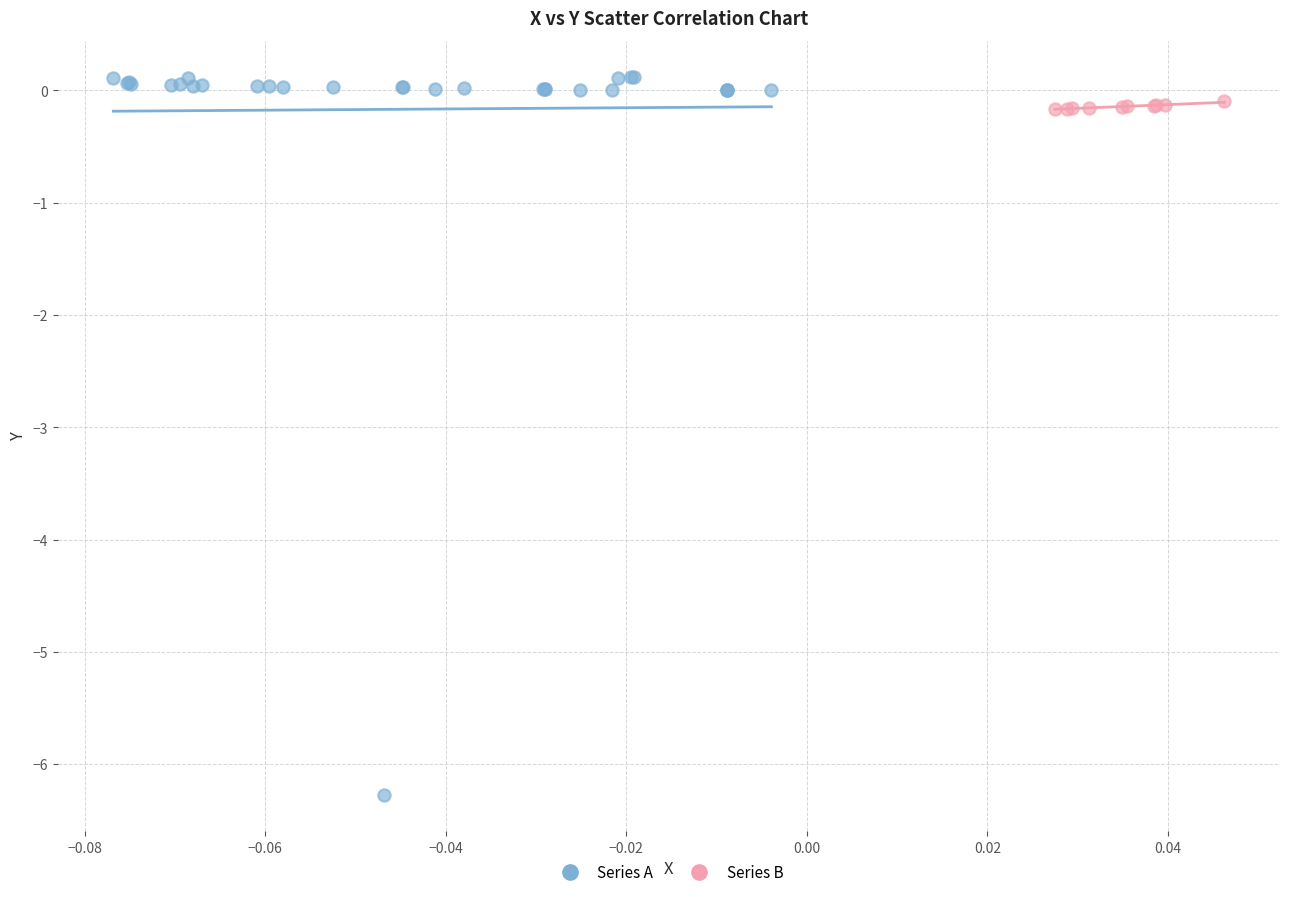

Which series contains the highest Y value?

Series A